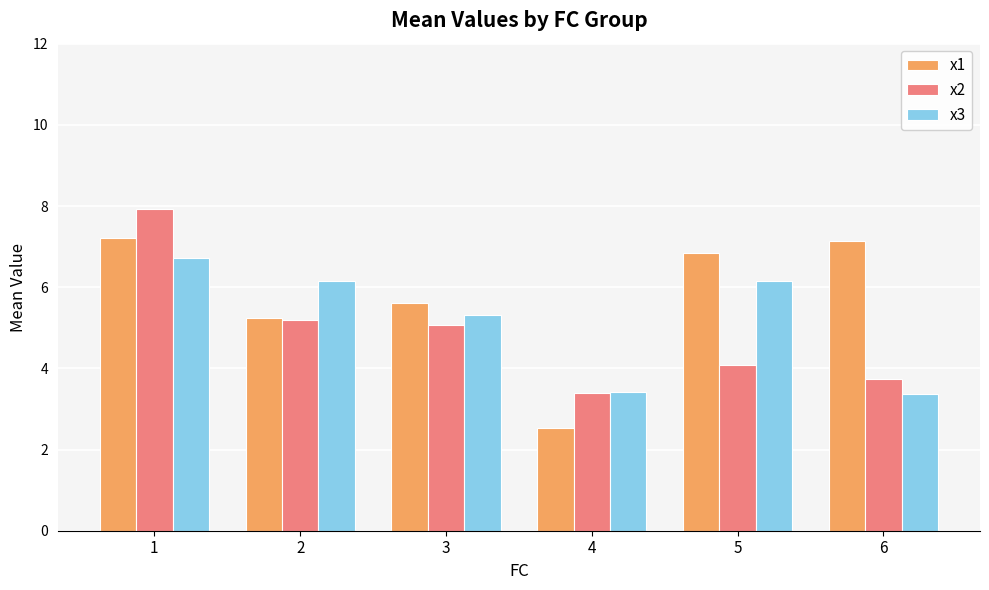

Which series has the largest range (max minus min)?

x1